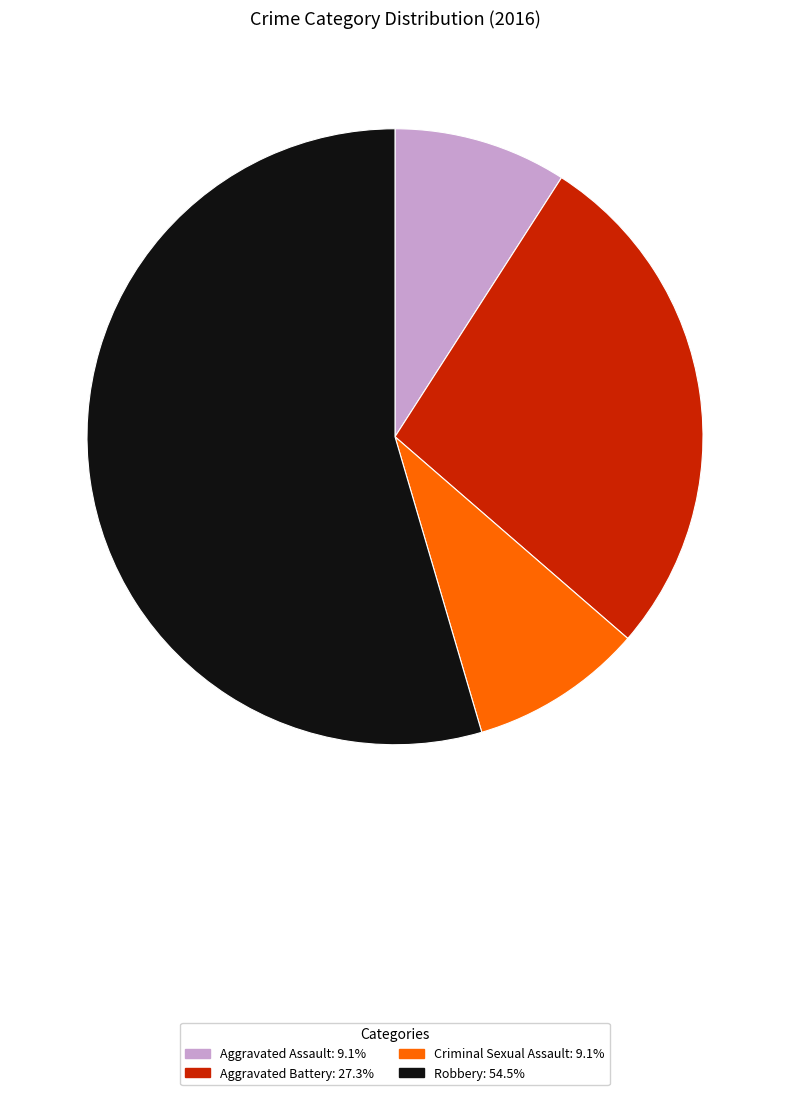

What is the ratio of the value at Criminal Sexual Assault to the value at Robbery?

0.2